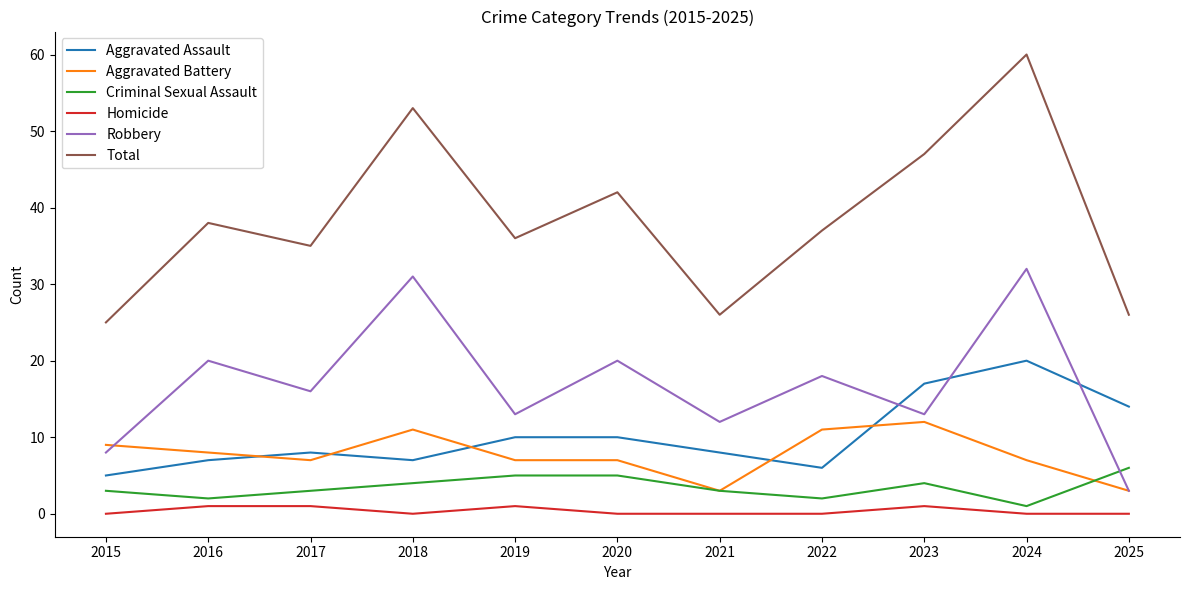

What is the difference between the highest and lowest values at 2018?

53